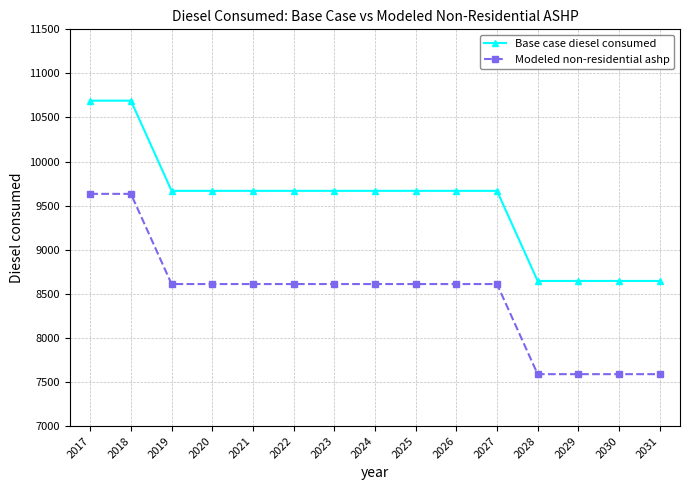

What is the difference between the Base case diesel consumed values at 2020 and 2029?

1022.0